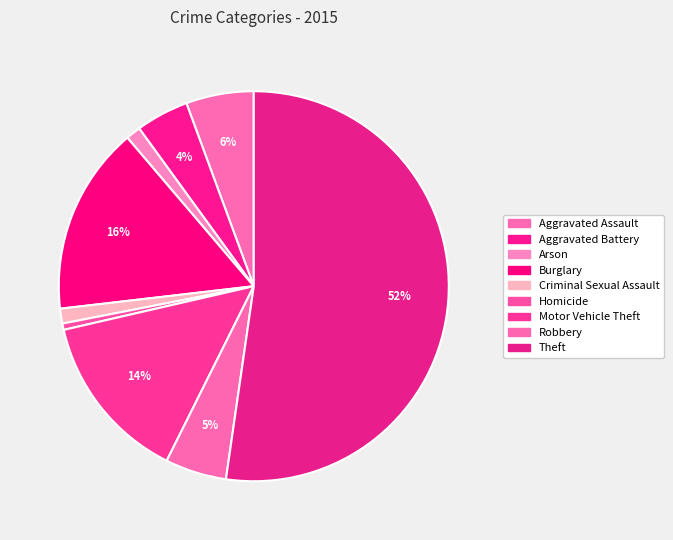

What is the majority slice?

Theft